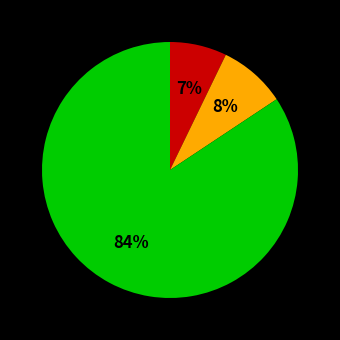

Is there a majority slice in this chart?

Yes